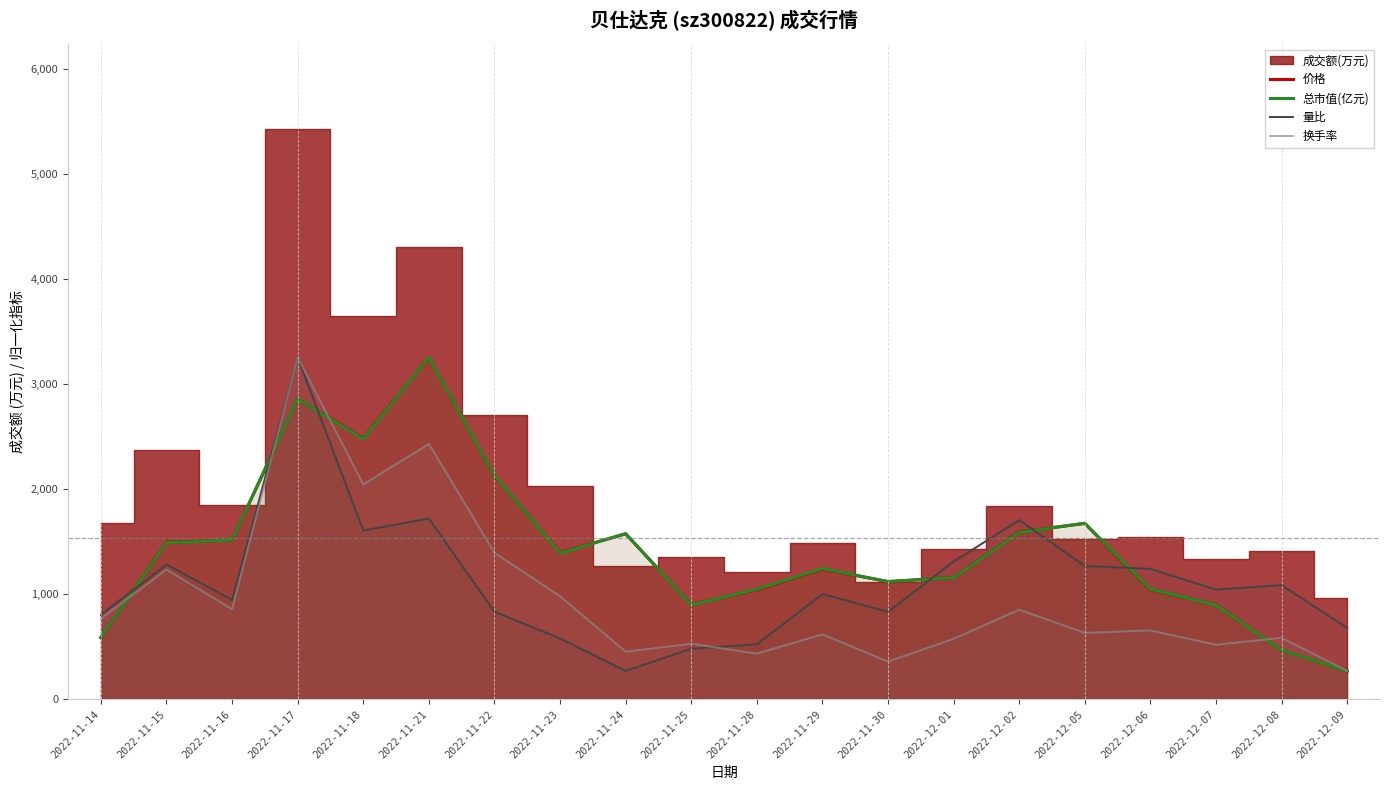

What position from the right is 2022-11-18?

16